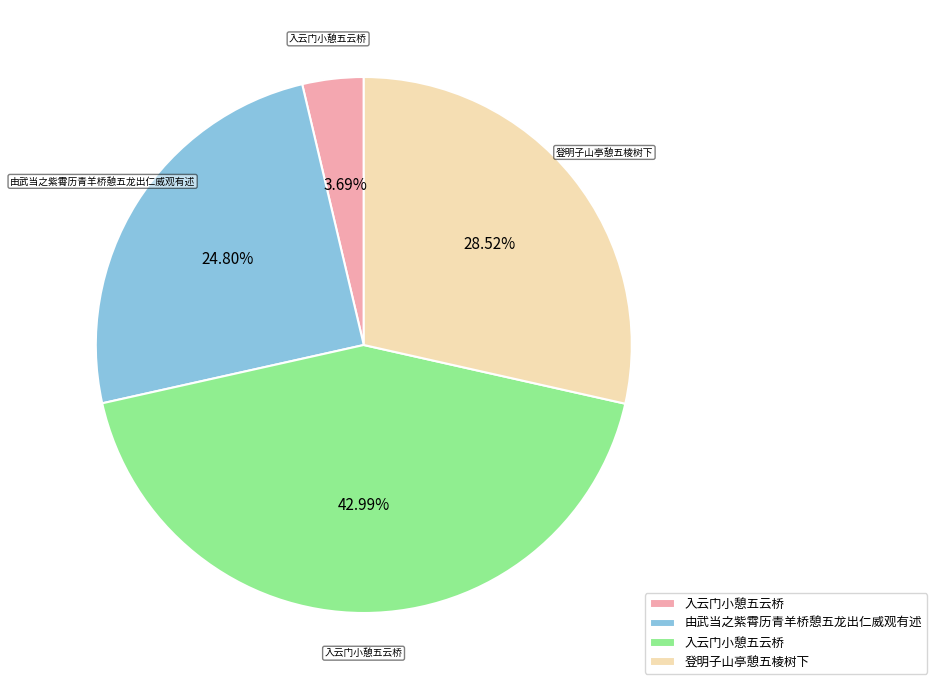

Does any single category account for the majority?

No